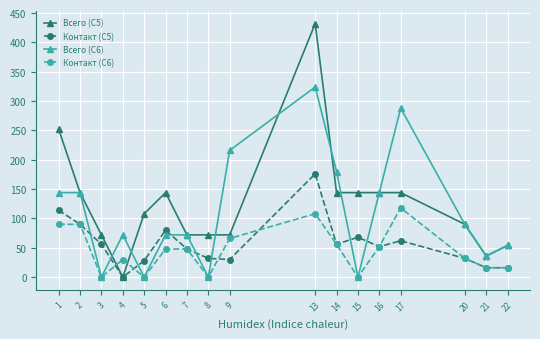

Reading left to right, what are all the values shown in this chart?

Всего (С5): 252	144	72	0	108	144	72	72	72	432	144	144	144	144	90	36	54
Контакт (С5): 114	90	56	0	28	80	48	32	30	176	56	68	52	62	32	16	16
Всего (С6): 144	144	0	72	0	72	72	0	216	324	180	0	144	288	90	36	54
Контакт (С6): 90	90	0	30	0	48	48	0	66	108	56	0	52	118	32	16	16